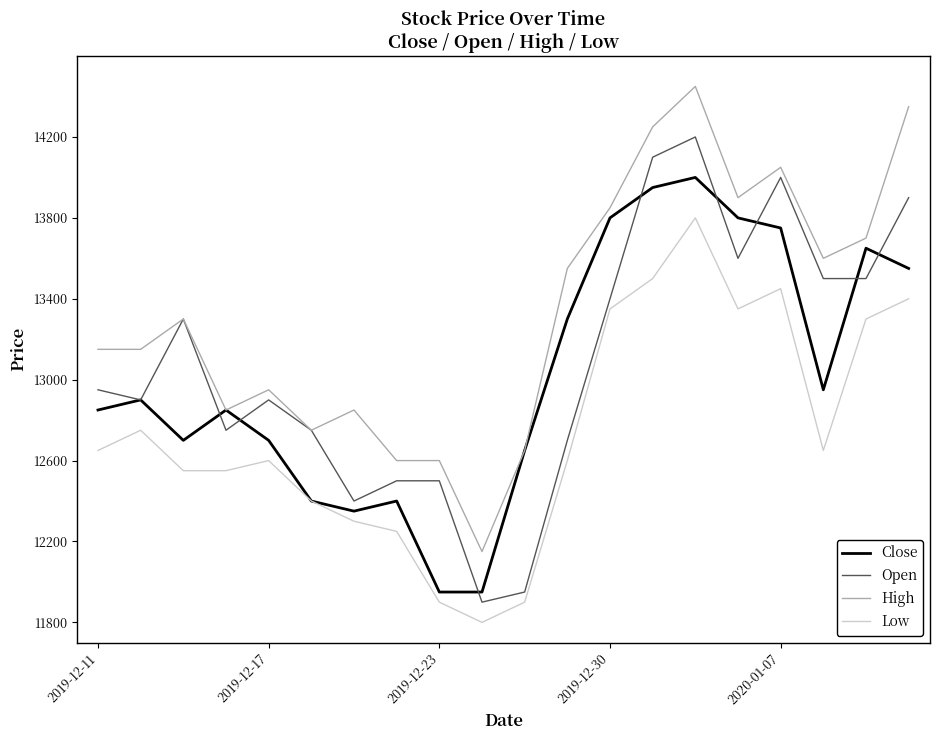

List the series in order of their peak value, highest first.

High, Open, Close, Low